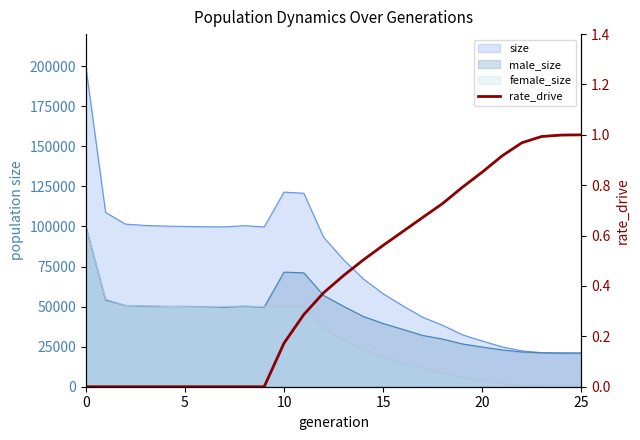

How many lines are shown in the chart?

1